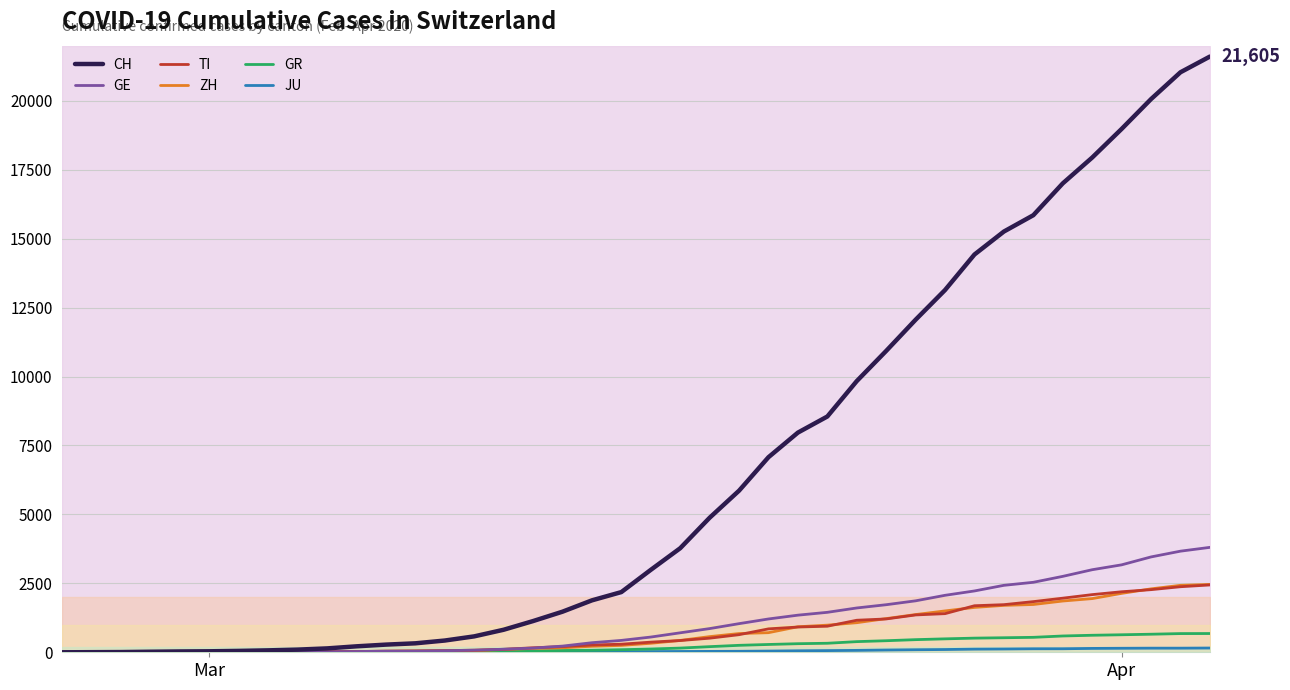

The value of ZH at Apr is 754. True or false?

False